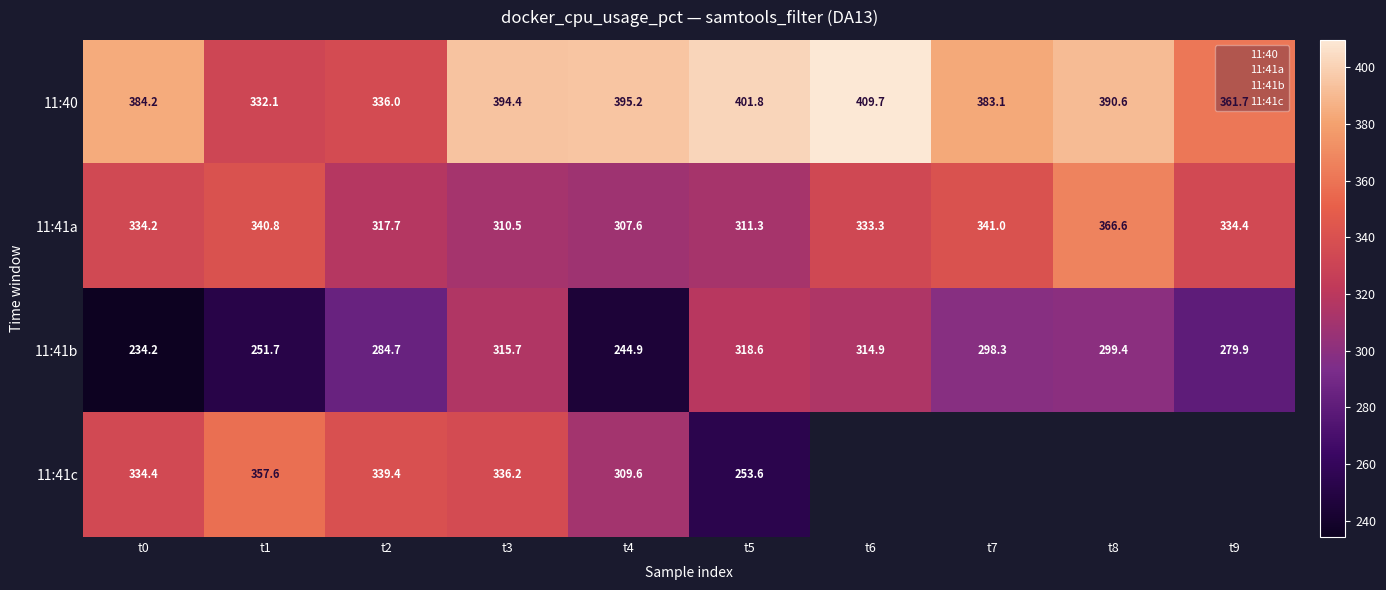

Rank the categories by 11:40 value from highest to lowest.

t6, t5, t4, t3, t8, t0, t7, t9, t2, t1